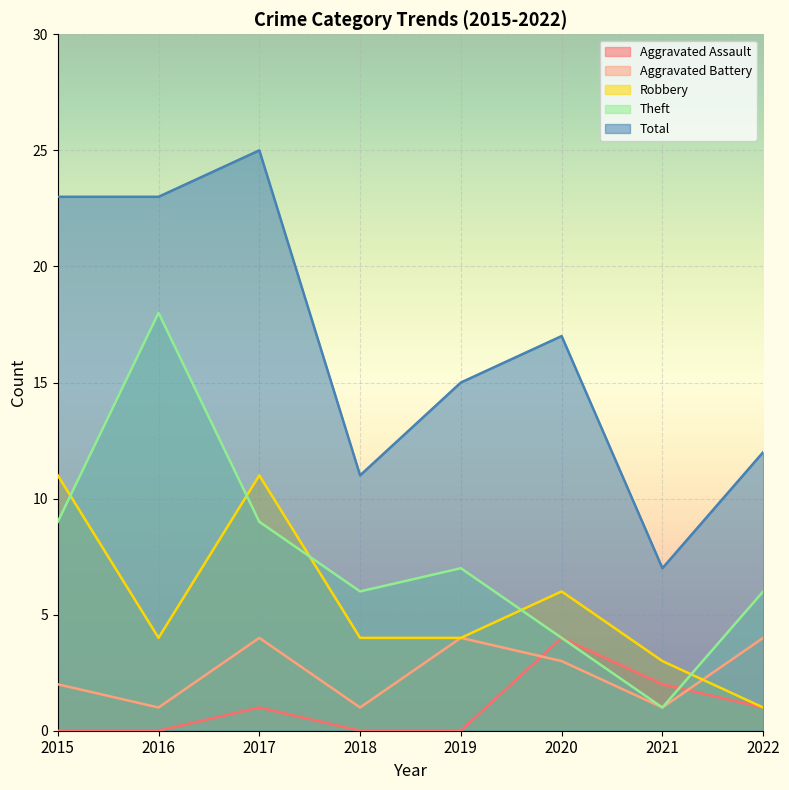

Which series ends up on top after the final intersection of Aggravated Battery and Aggravated Assault?

Aggravated Battery